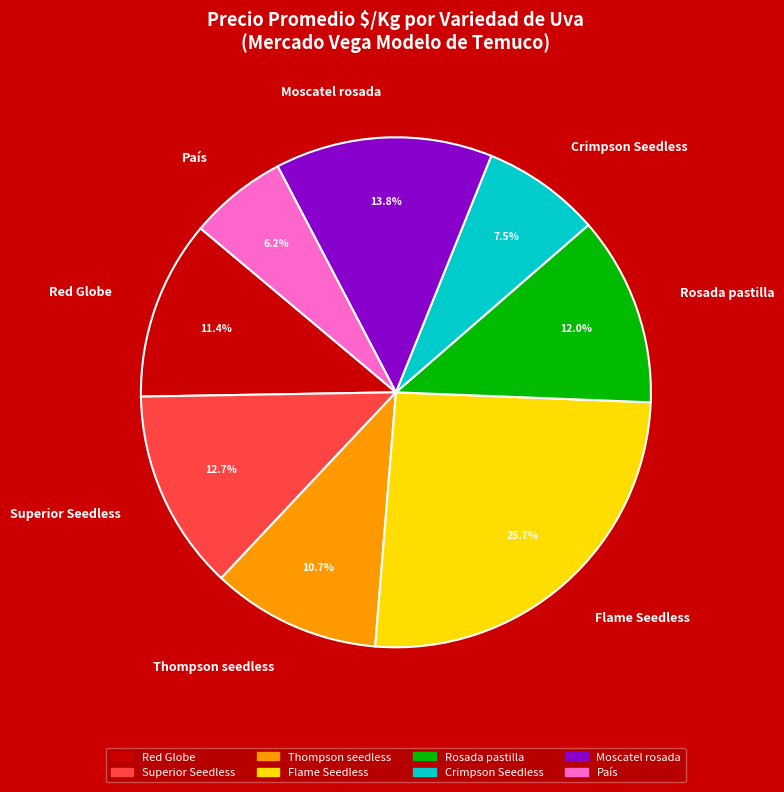

To the nearest percent, what is the difference between the Moscatel rosada and Rosada pastilla slice percentages?

2%